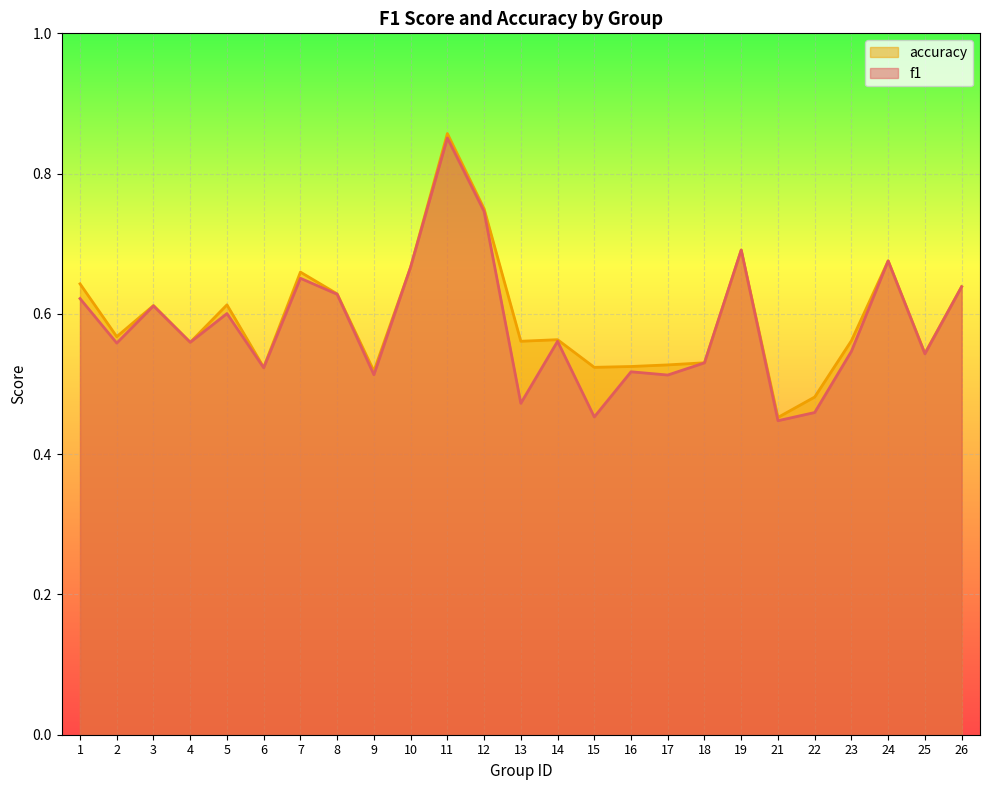

At which label is accuracy closest to 0?

21